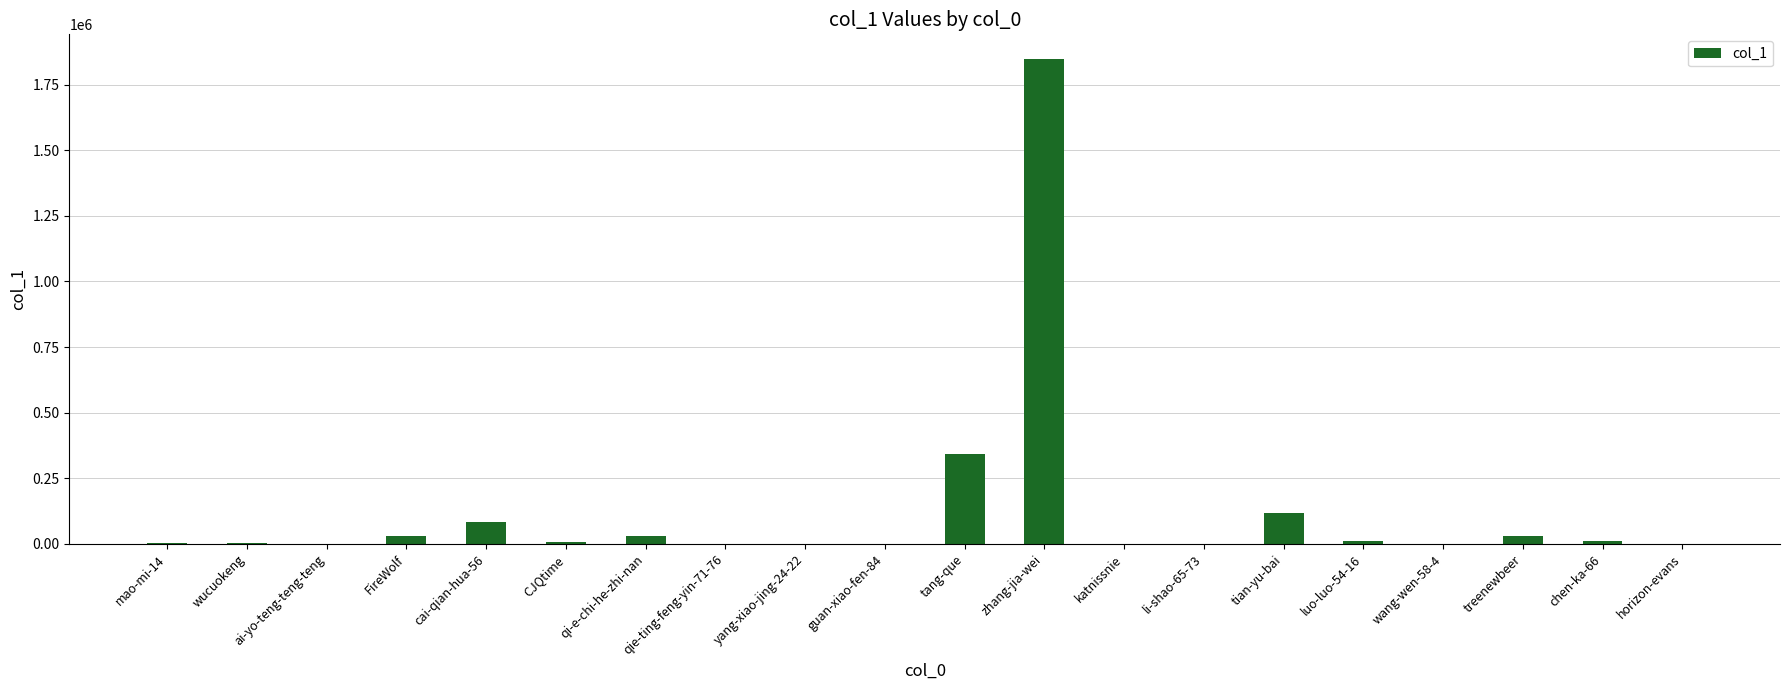

At which label is the value closest to 924436?

tang-que